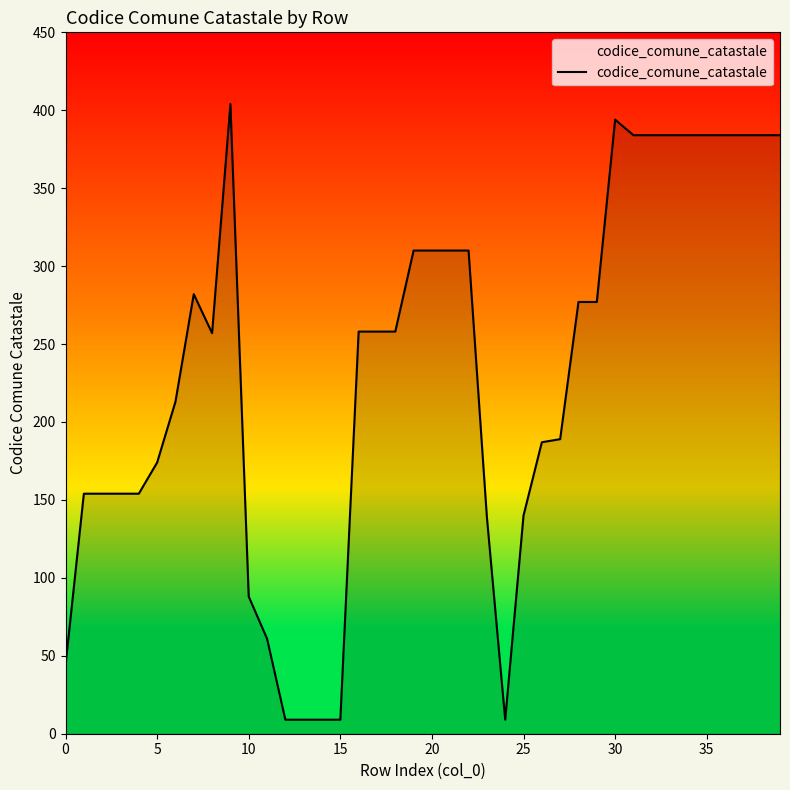

What is the difference between the second highest and second lowest values?

385